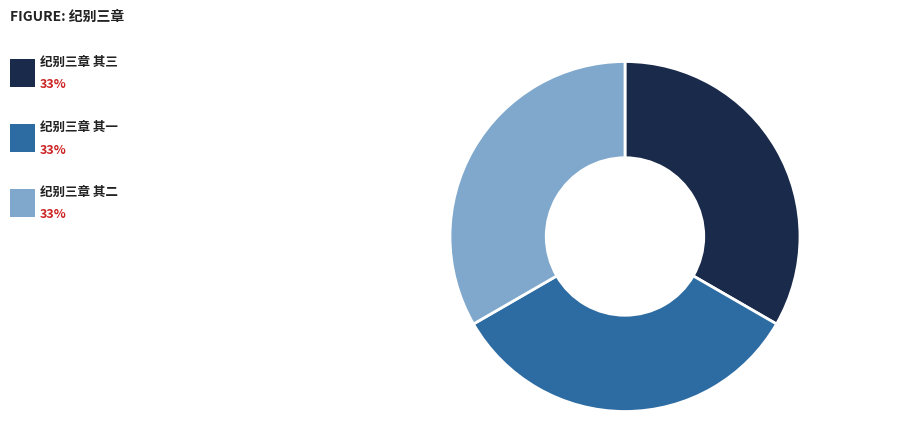

Is there any slice that represents more than half of the pie?

No